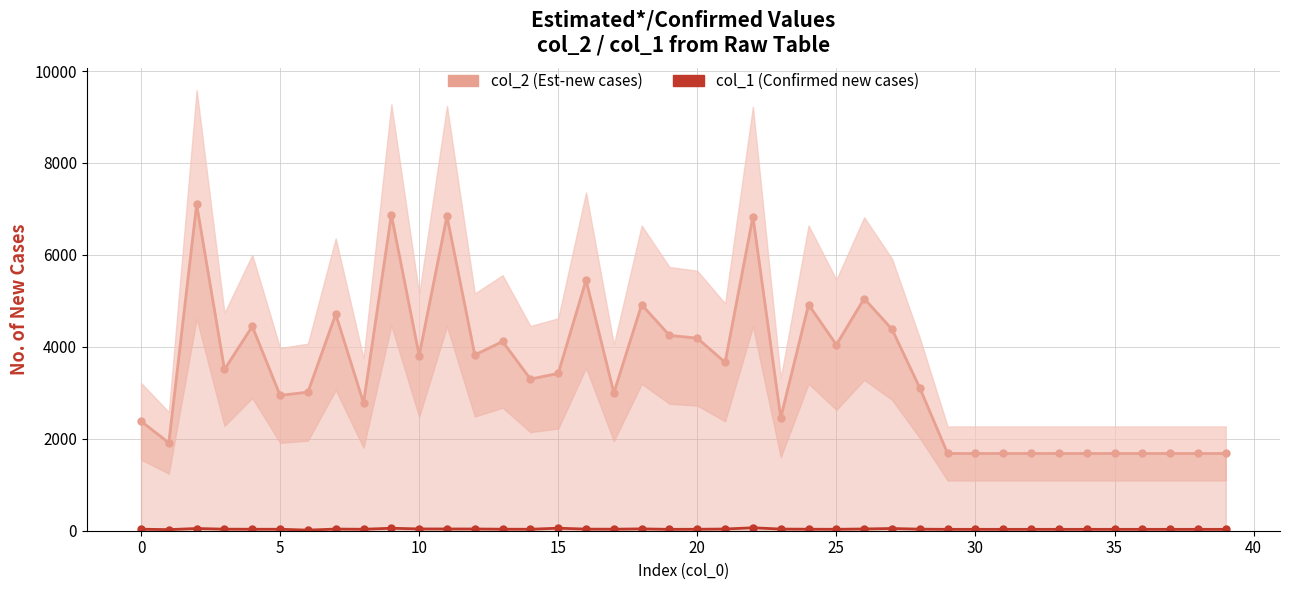

True or false: col_1 (Confirmed new cases) and col_2 (Est-new cases) cross at least once.

False